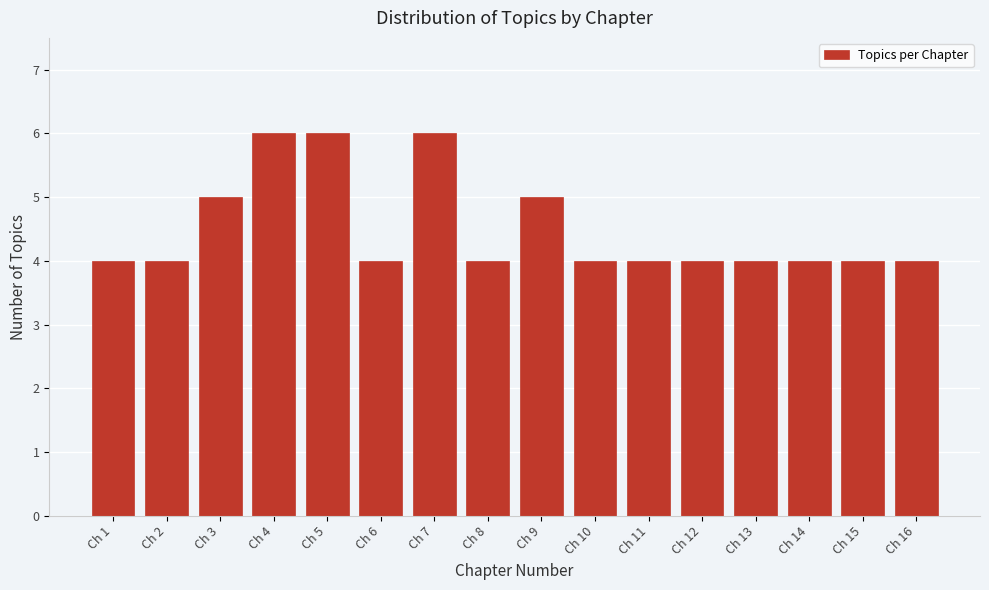

Reading left to right, transcribe all the data shown in this chart.

Ch 1=4	Ch 2=4	Ch 3=5	Ch 4=6	Ch 5=6	Ch 6=4	Ch 7=6	Ch 8=4	Ch 9=5	Ch 10=4	Ch 11=4	Ch 12=4	Ch 13=4	Ch 14=4	Ch 15=4	Ch 16=4